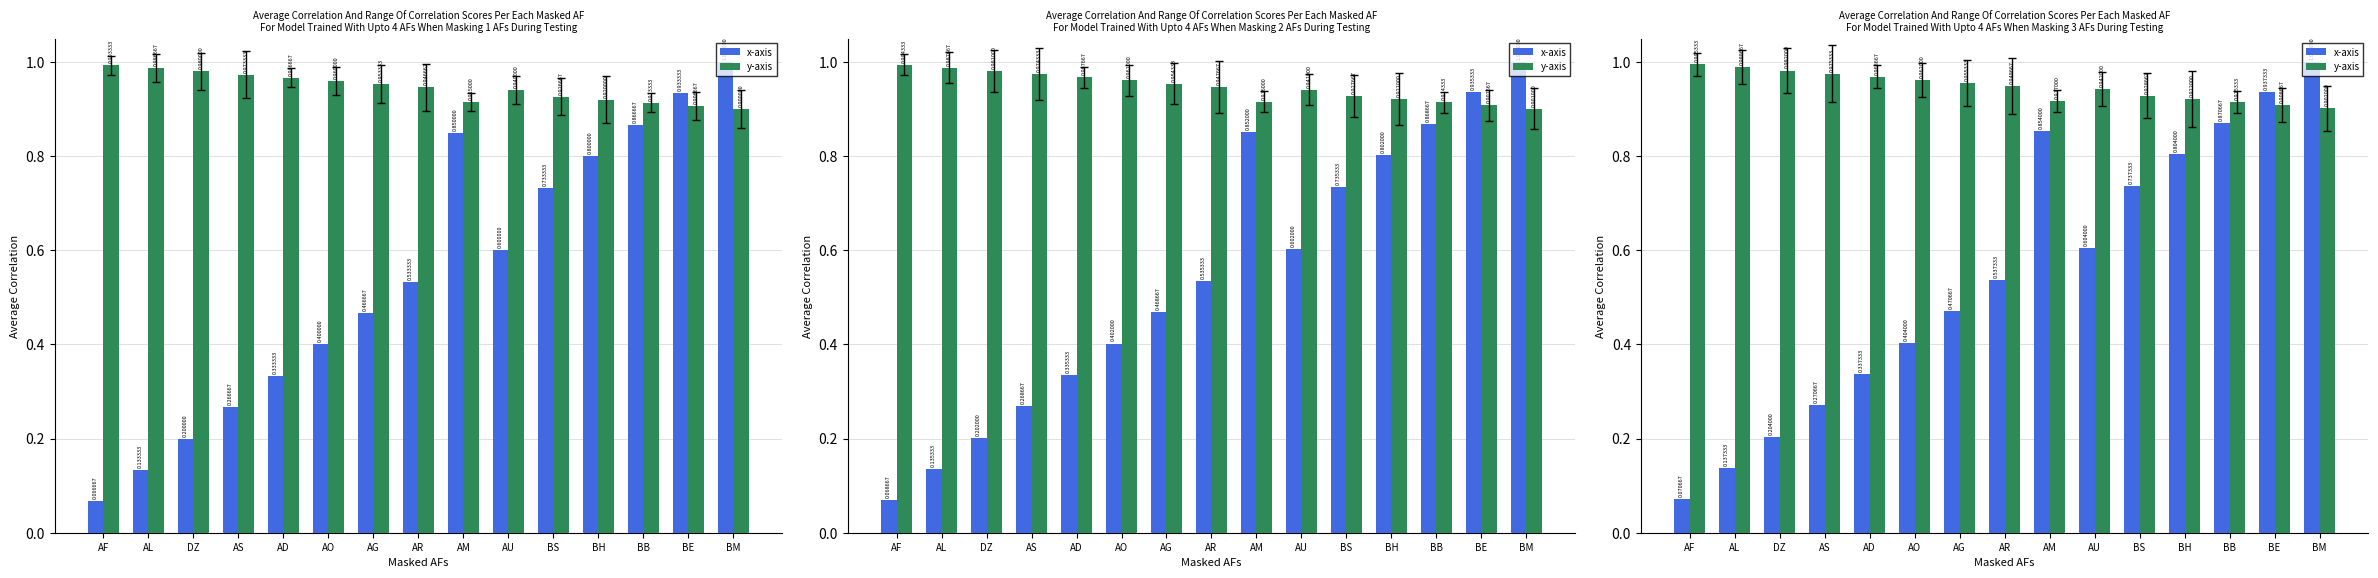

List the series in order of their peak value, highest first.

x-axis, y-axis